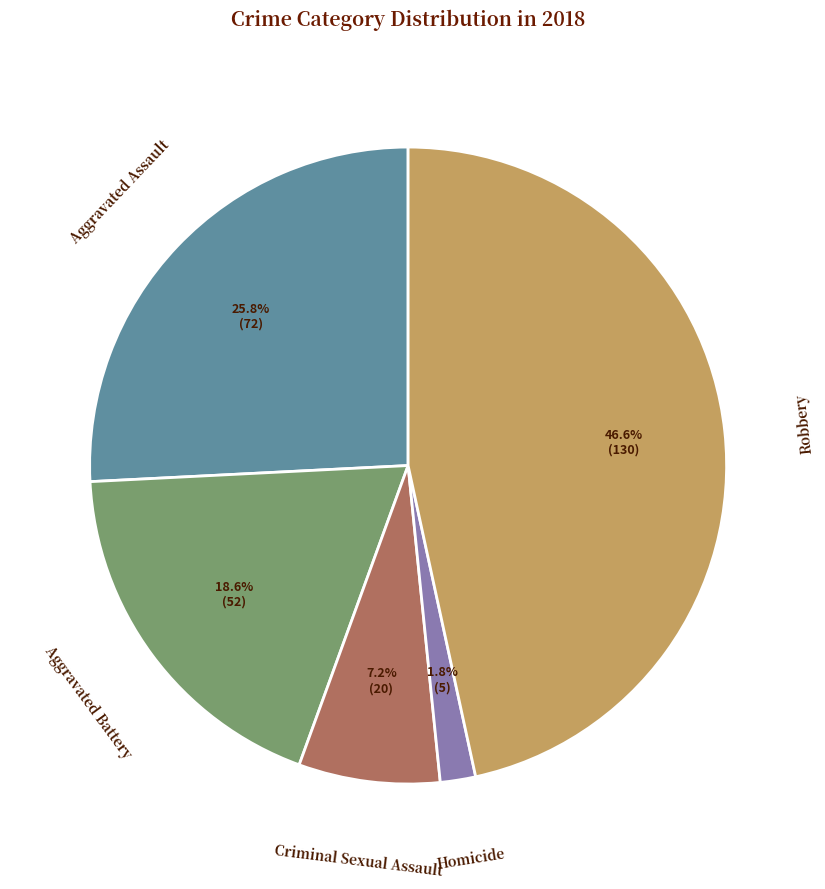

To the nearest percent, what percentage of the pie is Homicide?

2%